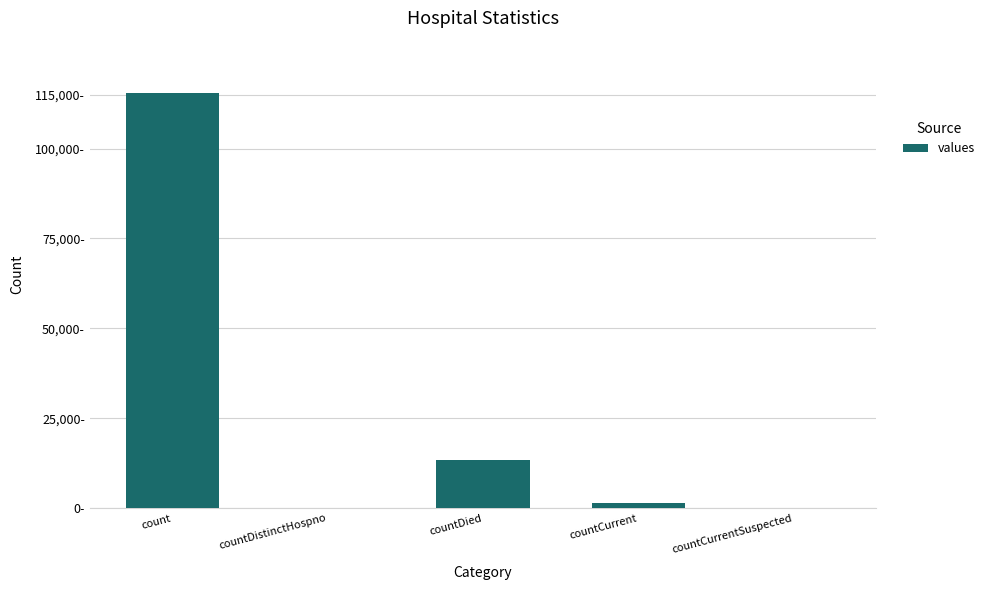

Is it true that the value at countDistinctHospno is 0?

True